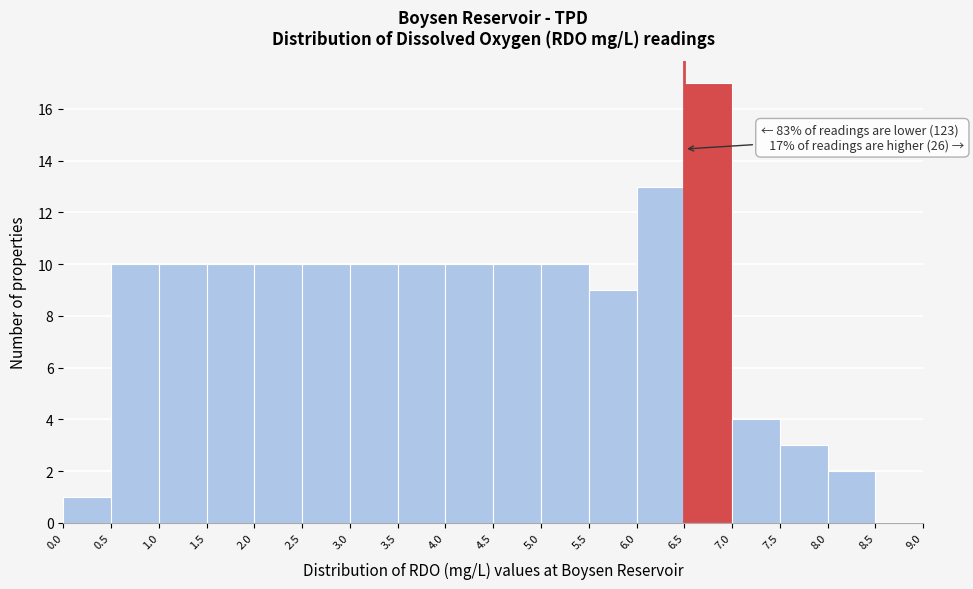

Over which range of the x-axis is the bar tallest?

6.5 to 7.0